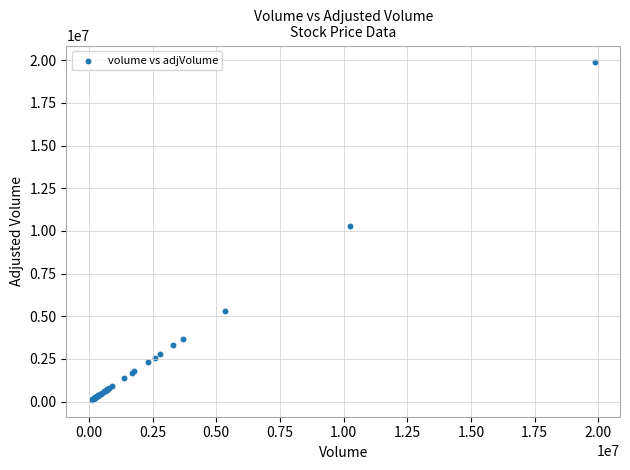

What Y value in the scatter plot is closest to 9985165?

10269682